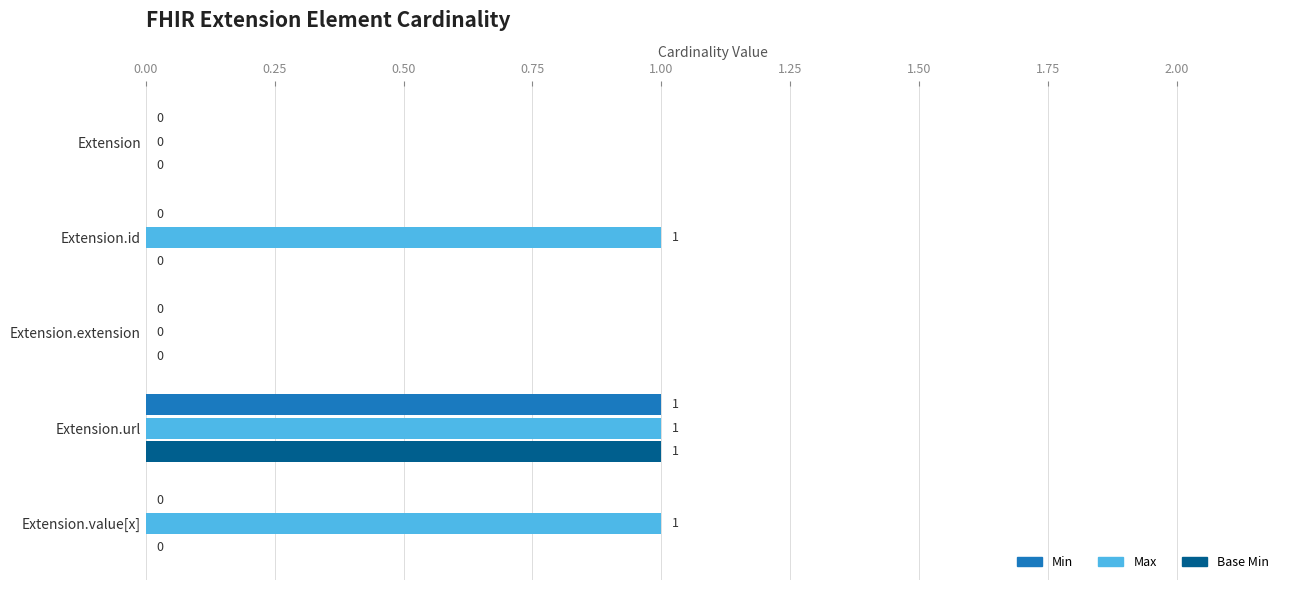

The Min series shows 0 at Extension.id. True or false?

True